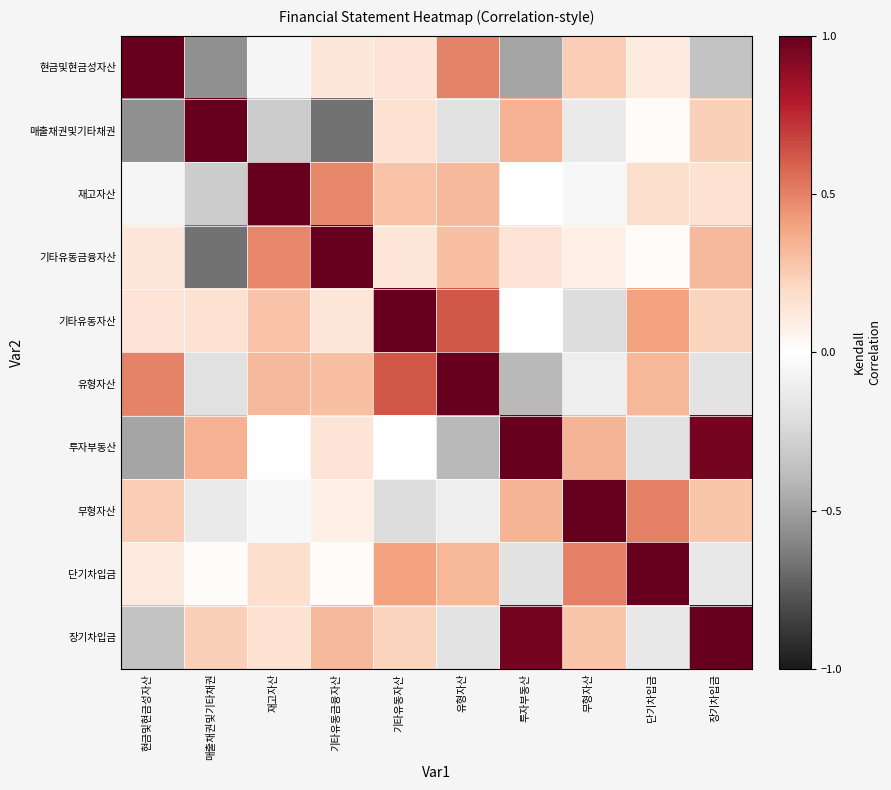

What is the total value across all series at 단기차입금?

2.2